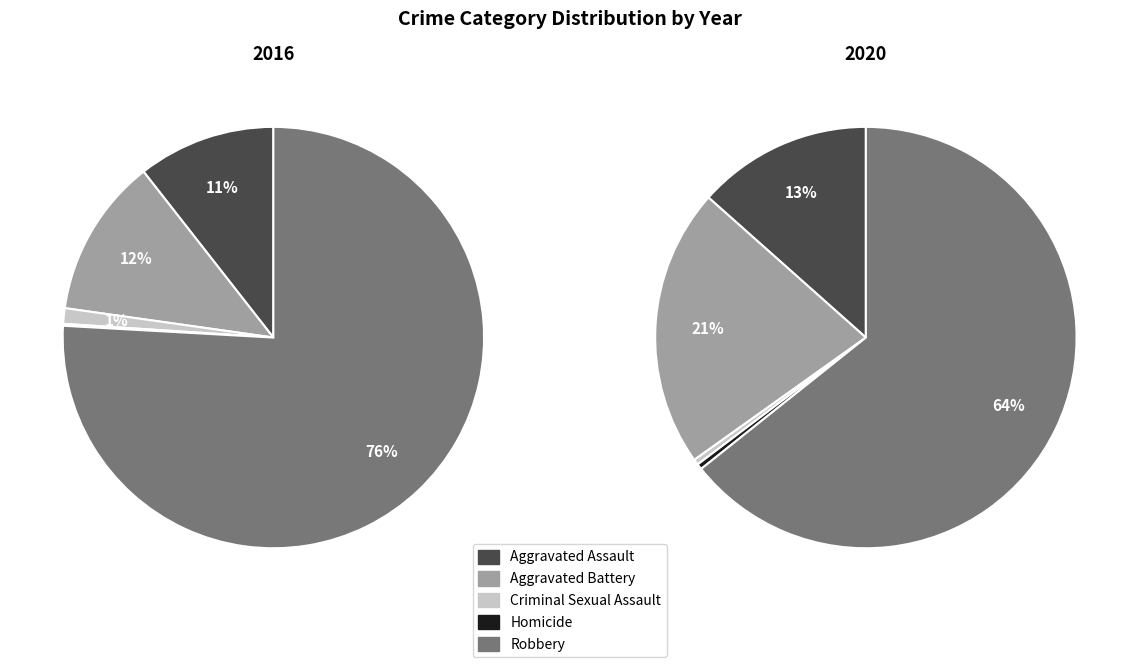

Which slice is the largest?

Robbery